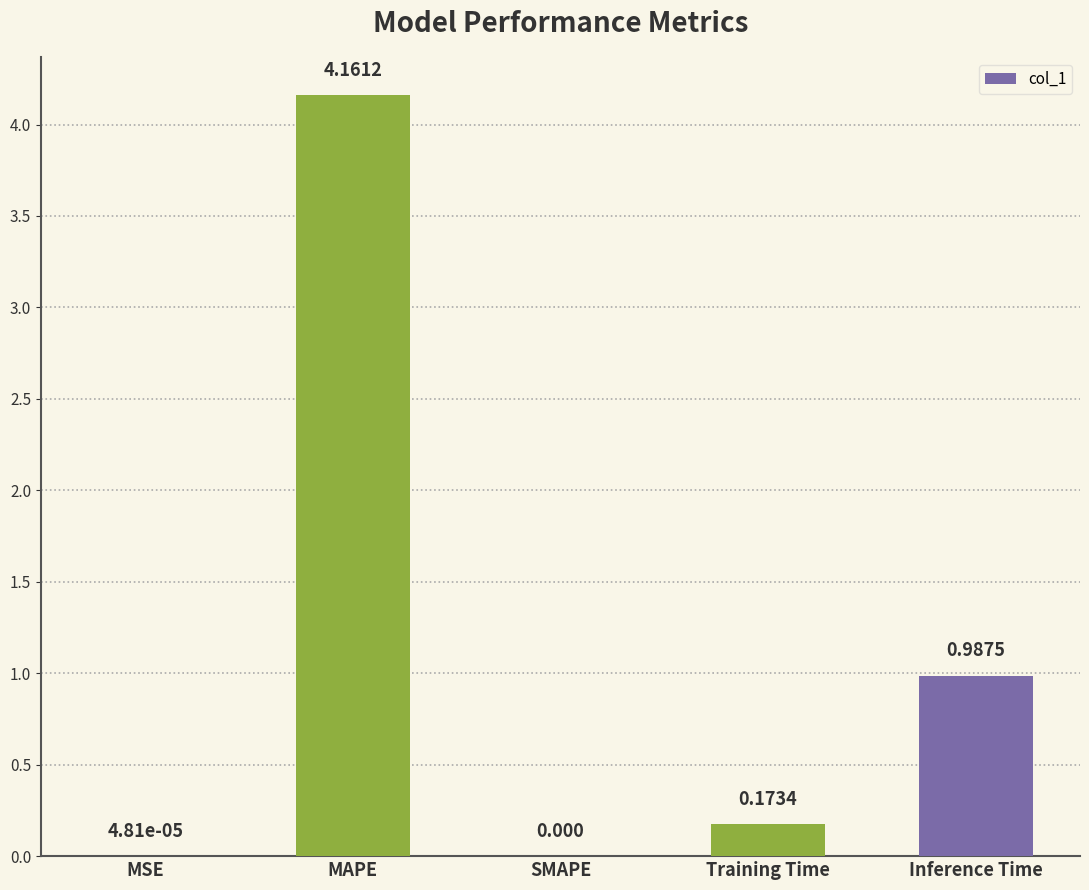

Is it true that the value at SMAPE is 0.0?

True